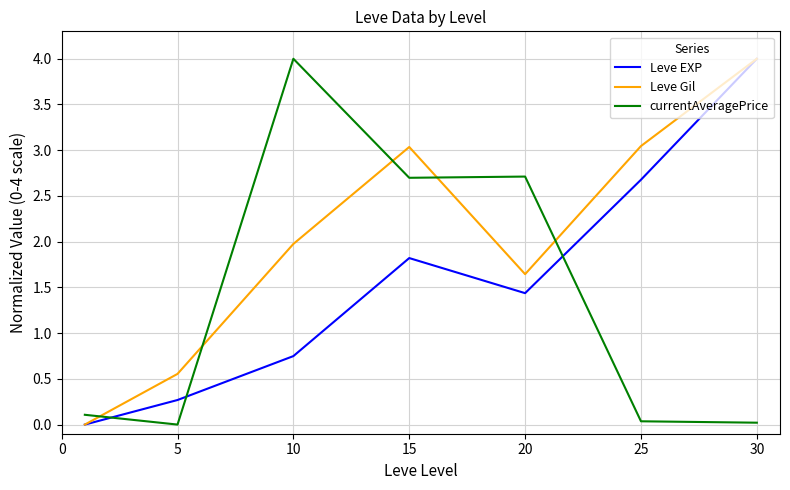

Which series has the largest total across all categories?

Leve Gil